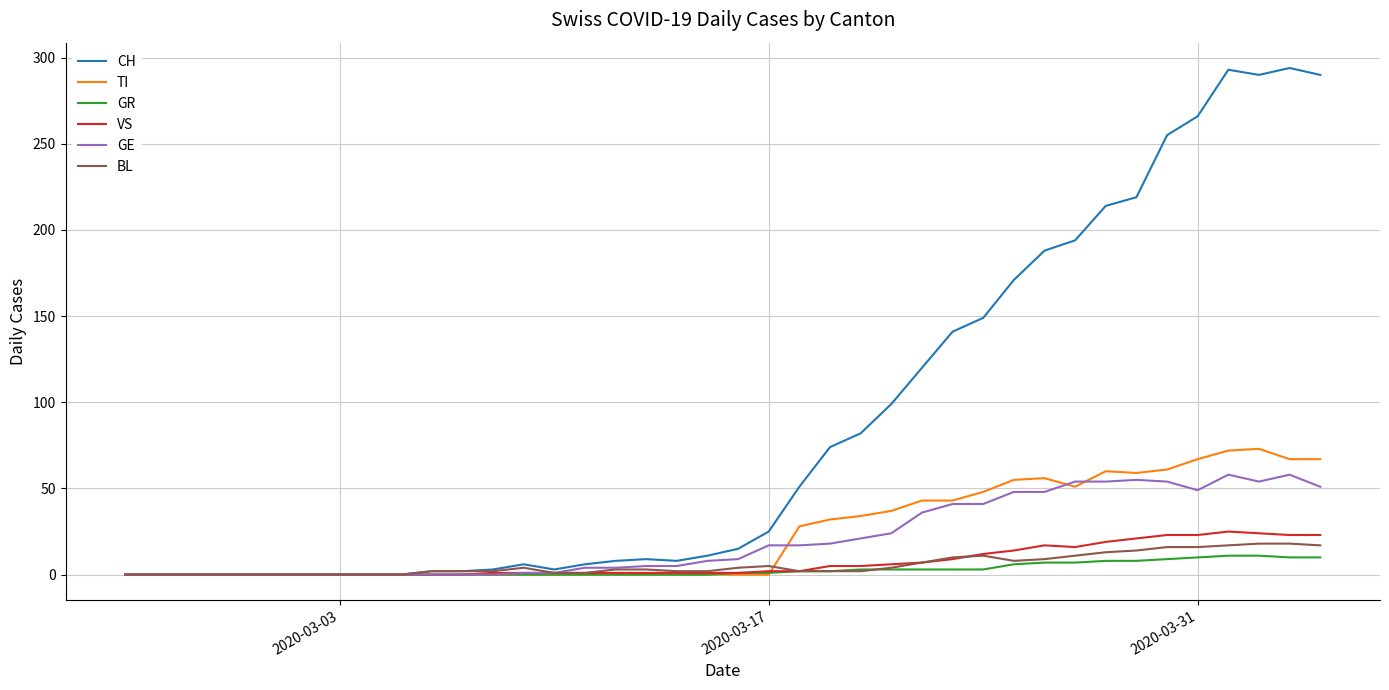

What is the sum of all VS values?

285